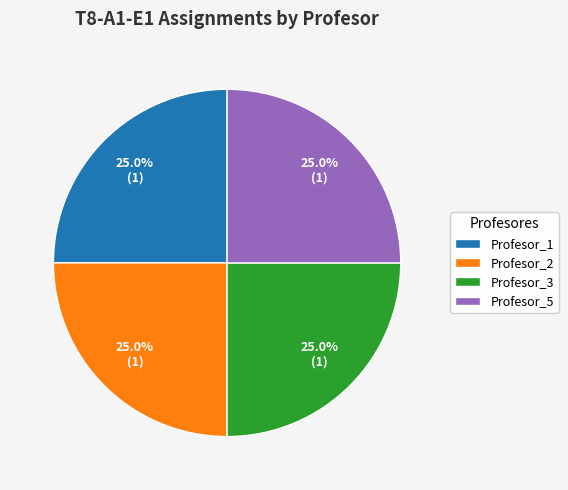

To the nearest percent, what is the average slice percentage?

25%